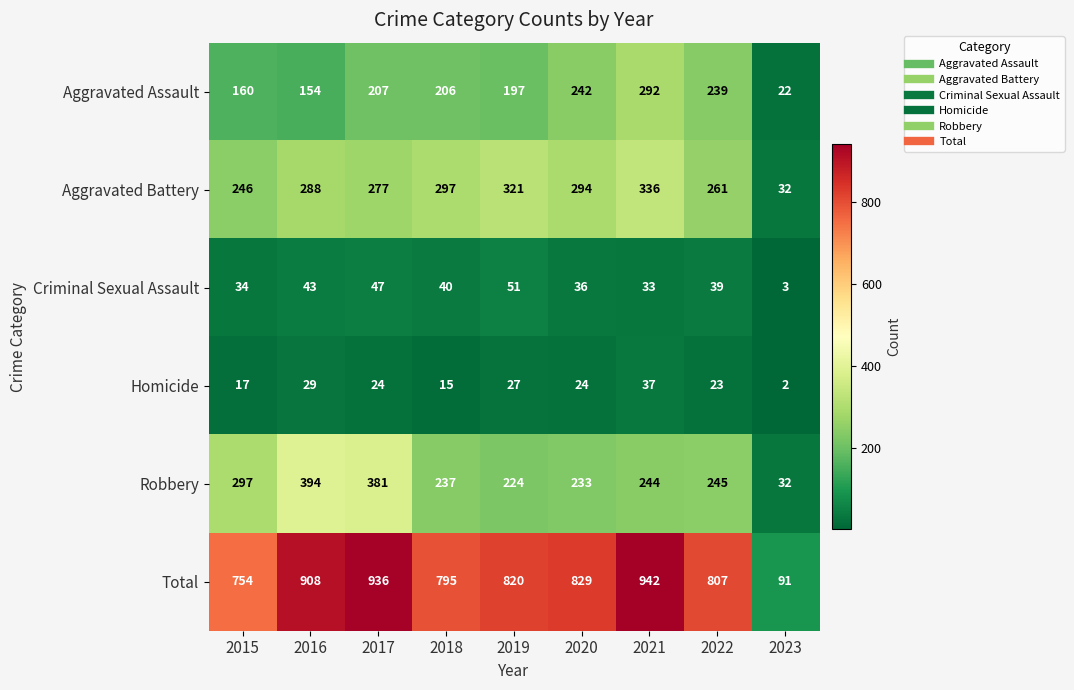

At which category is the sum across all series the highest?

2021